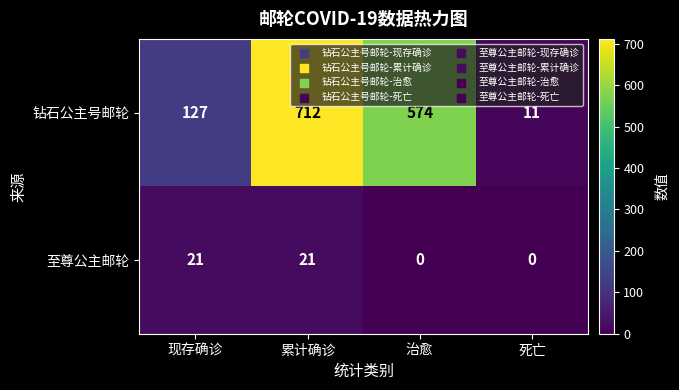

True or false: 钻石公主号邮轮 has a value of 1033 at 累计确诊.

False